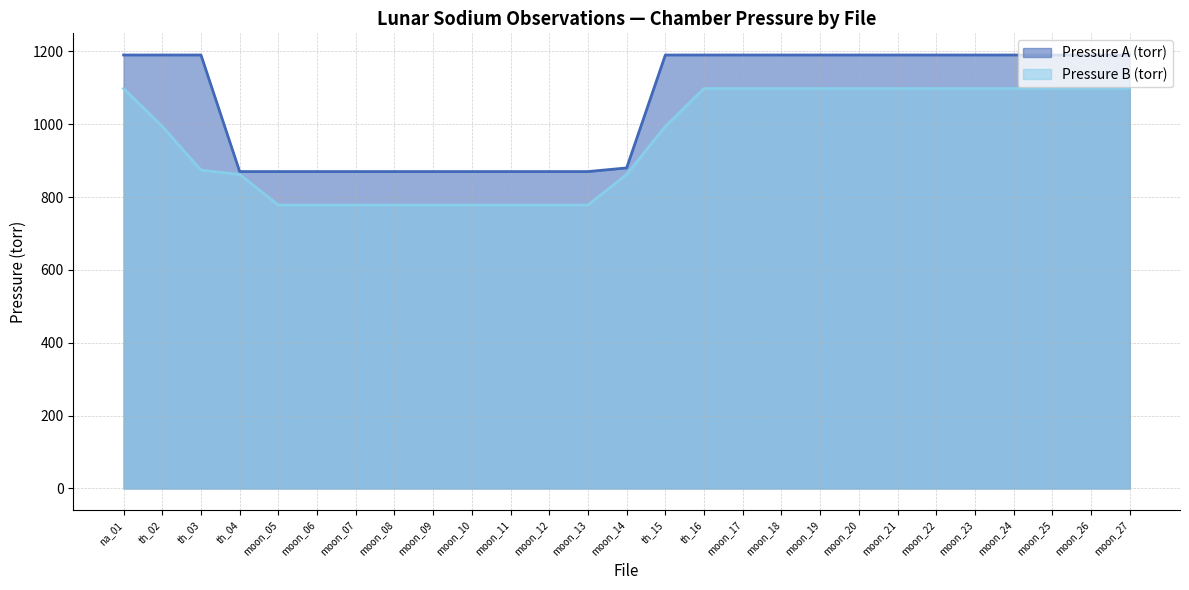

What is the spread (max minus min) of values at moon_07?

92